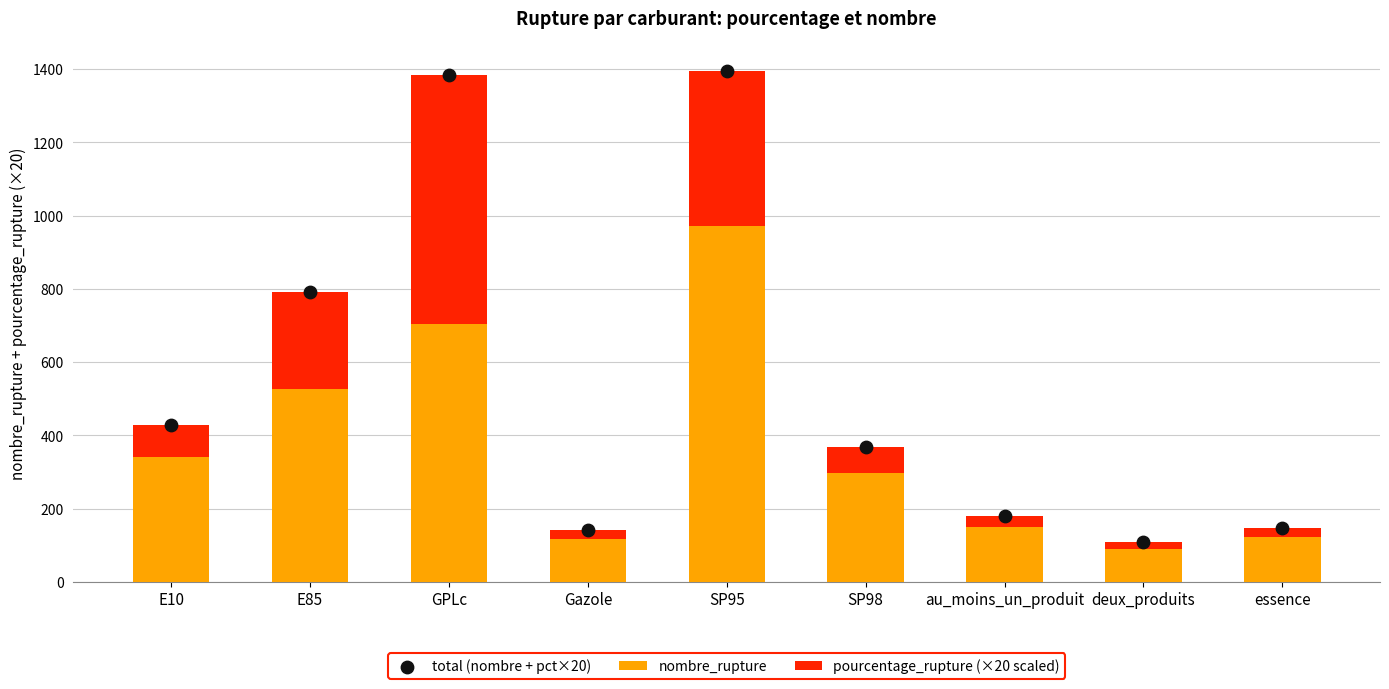

Which series contains the lowest Y value?

pourcentage_rupture (×20 scaled)